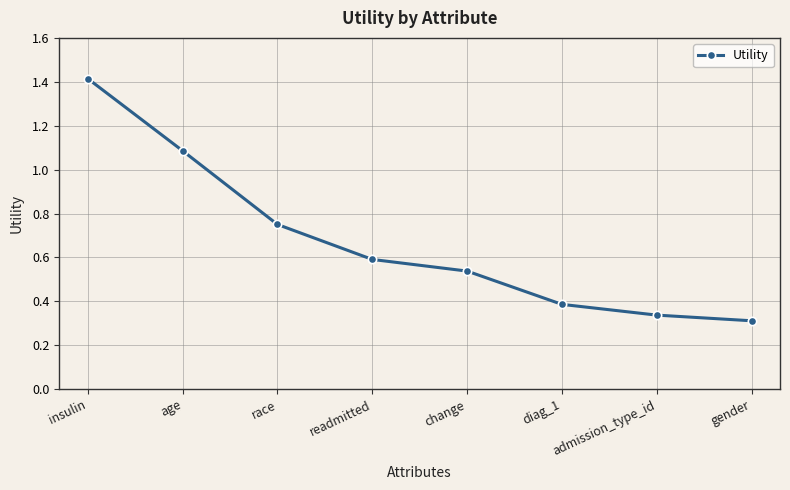

The value at readmitted is 0.6. True or false?

True